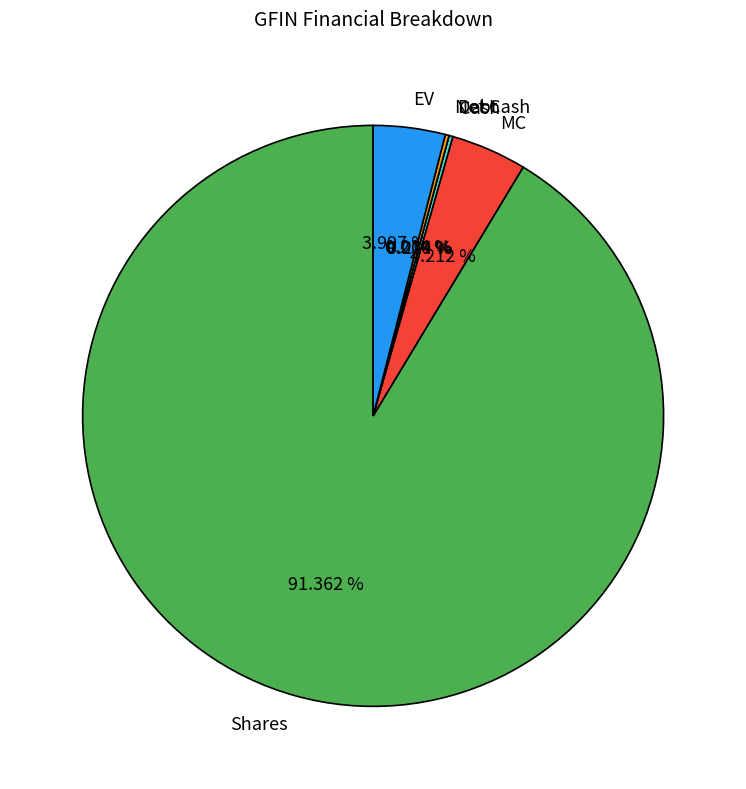

Between Net Cash and MC, which is larger?

MC